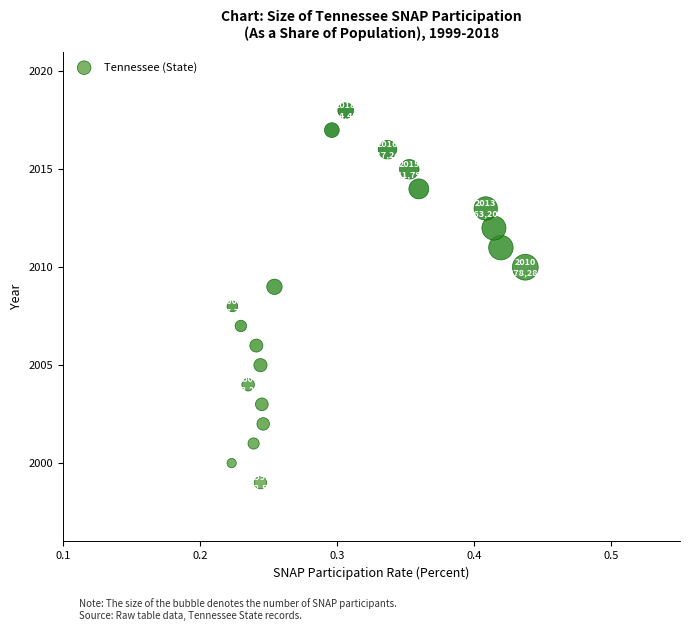

What is the range of Y values (max minus min)?

19